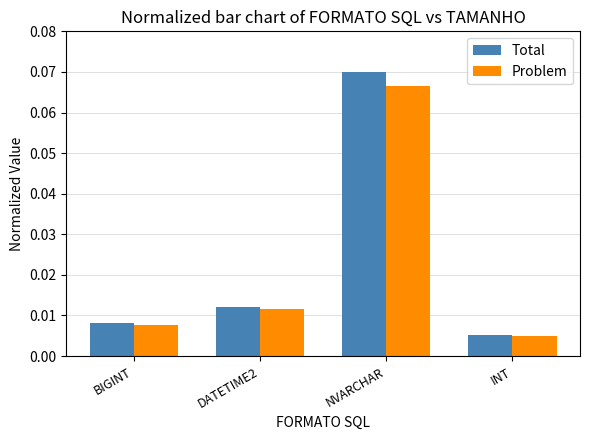

At which label does Problem reach its minimum?

INT